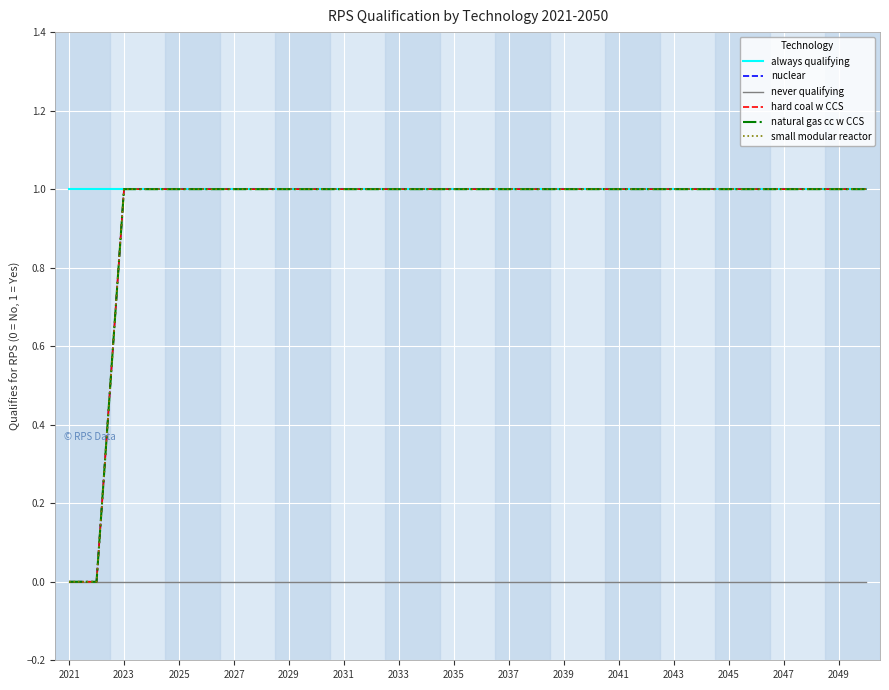

Reading left to right, extract all data points from this chart.

always qualifying: 1	1	1	1	1	1	1	1	1	1	1	1	1	1	1	1	1	1	1	1	1	1	1	1	1	1	1	1	1	1
nuclear: 0	0	1	1	1	1	1	1	1	1	1	1	1	1	1	1	1	1	1	1	1	1	1	1	1	1	1	1	1	1
never qualifying: 0	0	0	0	0	0	0	0	0	0	0	0	0	0	0	0	0	0	0	0	0	0	0	0	0	0	0	0	0	0
hard coal w CCS: 0	0	1	1	1	1	1	1	1	1	1	1	1	1	1	1	1	1	1	1	1	1	1	1	1	1	1	1	1	1
natural gas cc w CCS: 0	0	1	1	1	1	1	1	1	1	1	1	1	1	1	1	1	1	1	1	1	1	1	1	1	1	1	1	1	1
small modular reactor: 0	0	1	1	1	1	1	1	1	1	1	1	1	1	1	1	1	1	1	1	1	1	1	1	1	1	1	1	1	1